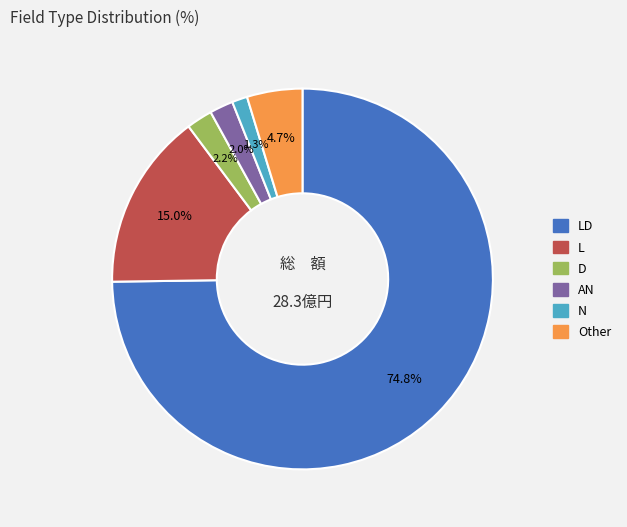

How many slices are in this pie chart?

6